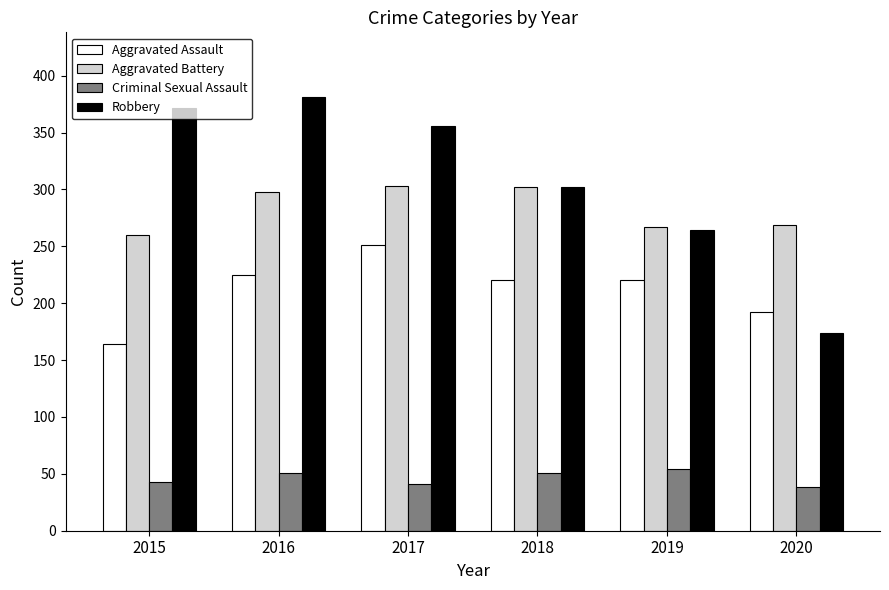

At which label is Robbery closest to 277?

2019